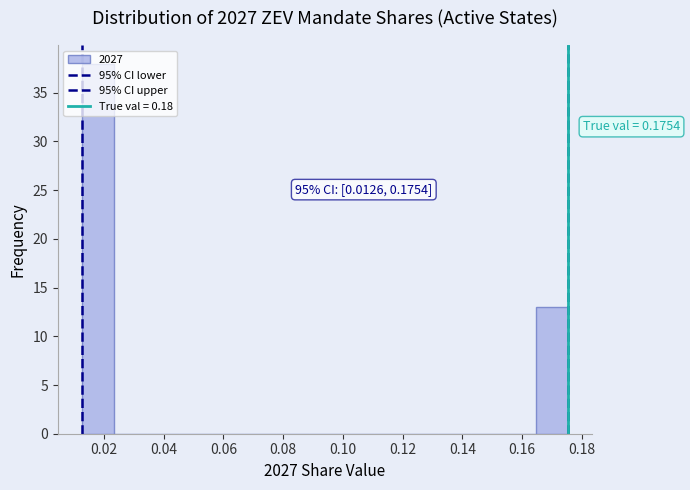

Over which range of the x-axis is the bar tallest?

0.012 to 0.024